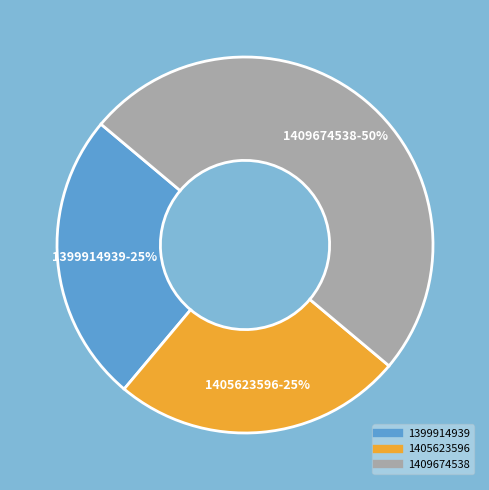

To the nearest percent, what is the average slice percentage?

33%